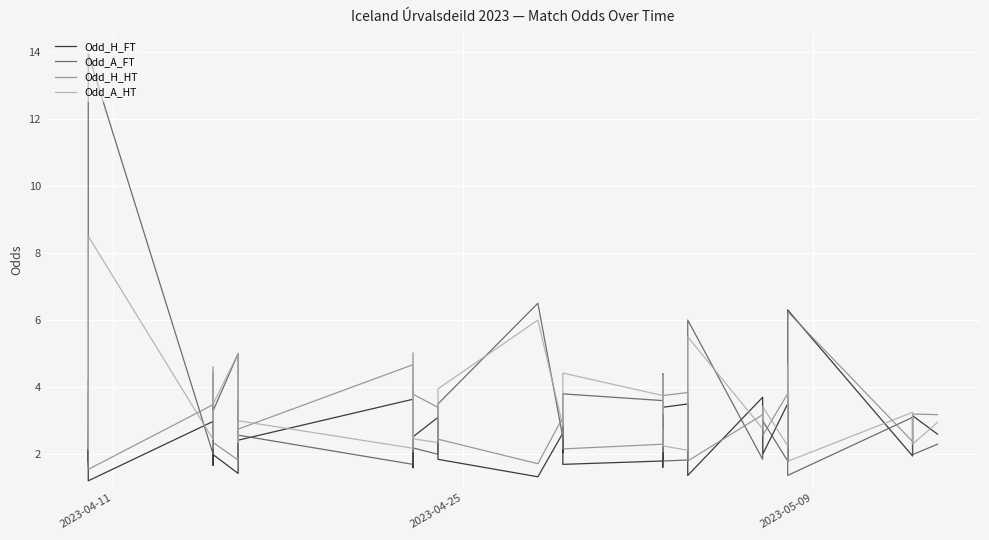

Is the value of Odd_A_HT at 22 greater than the value of Odd_A_FT at 38?

Yes